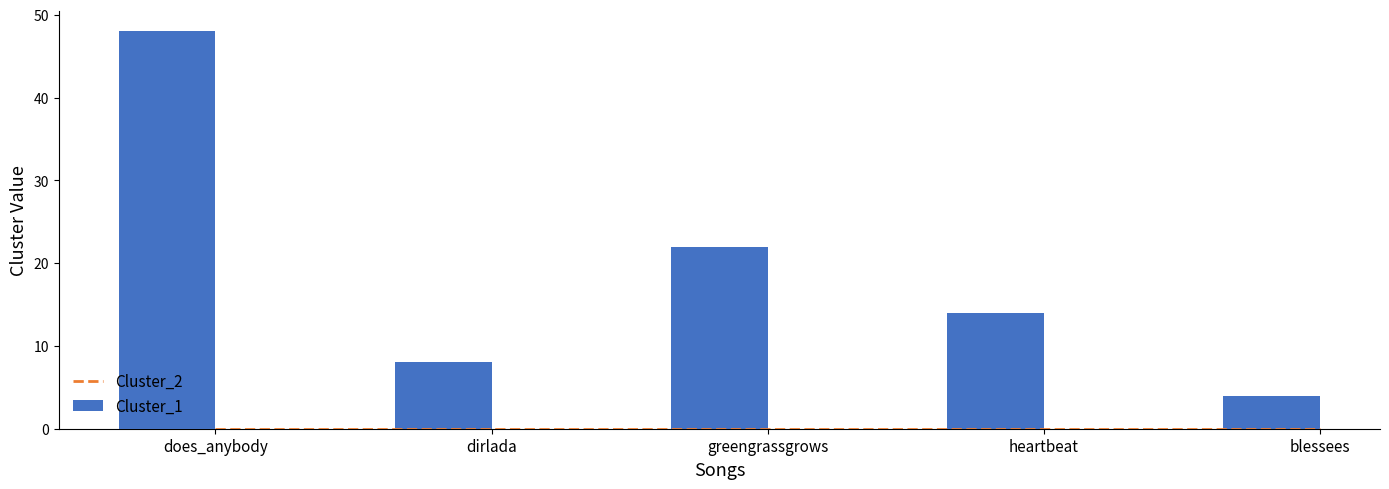

Between heartbeat and dirlada, which is larger?

heartbeat